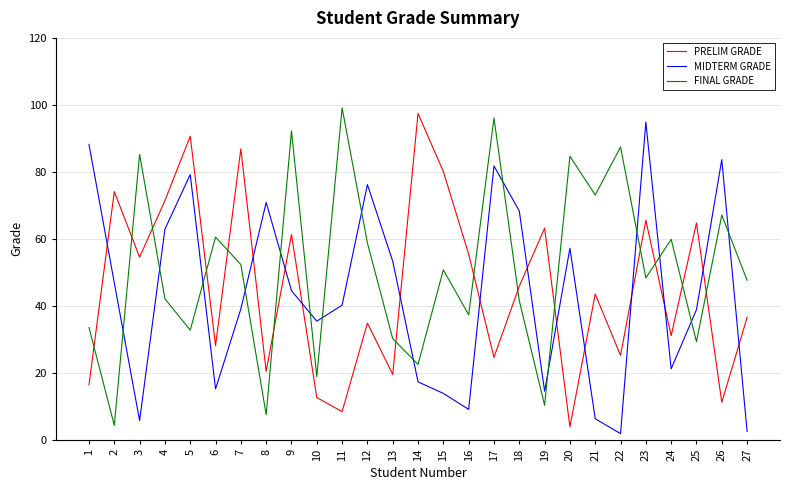

The PRELIM GRADE series shows 40.7 at 17. True or false?

False